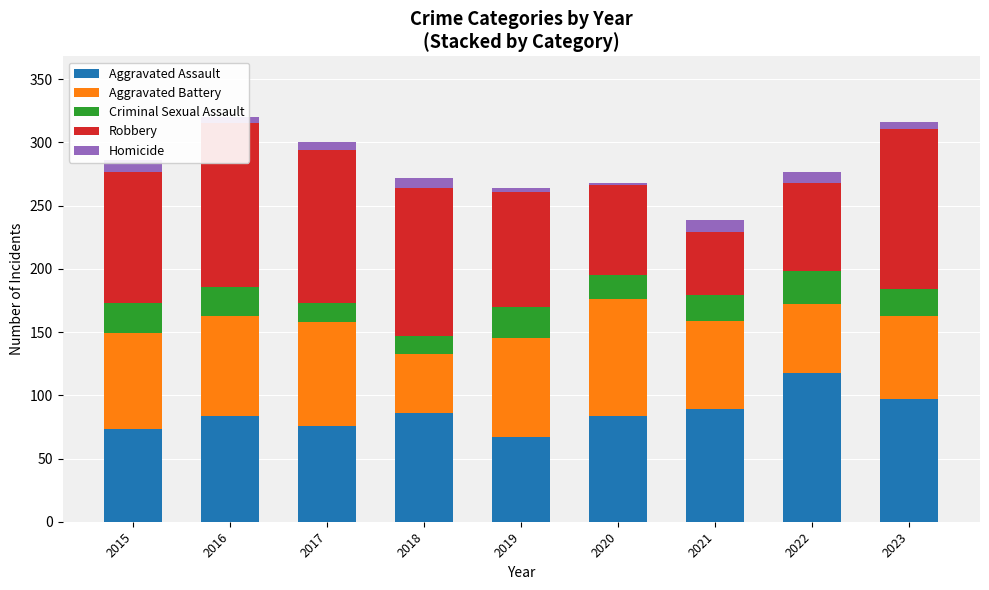

What is the minimum value shown in the chart?

2